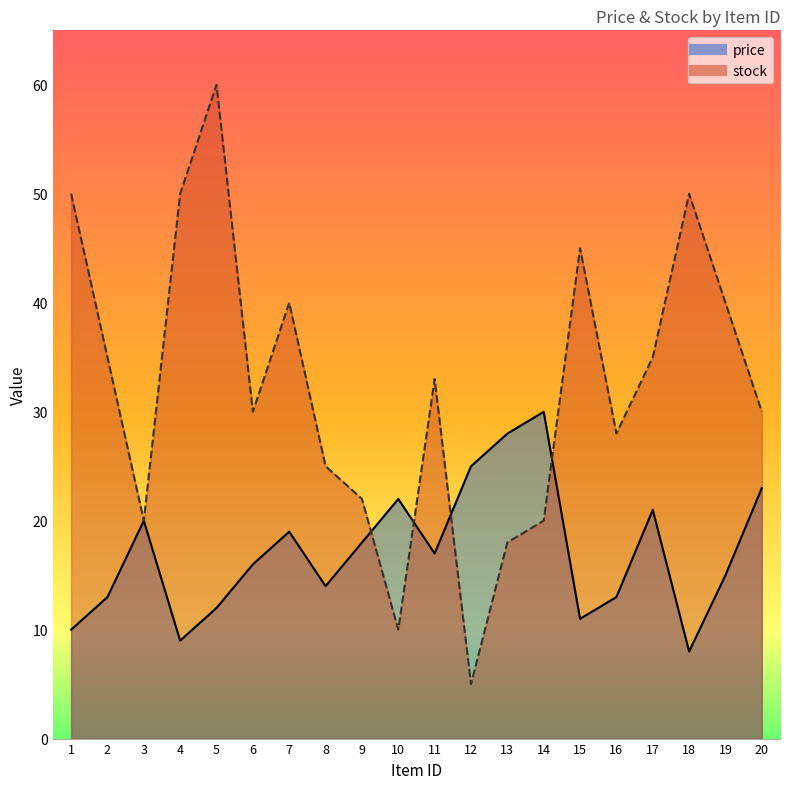

What value does the price series have at 18?

8.0